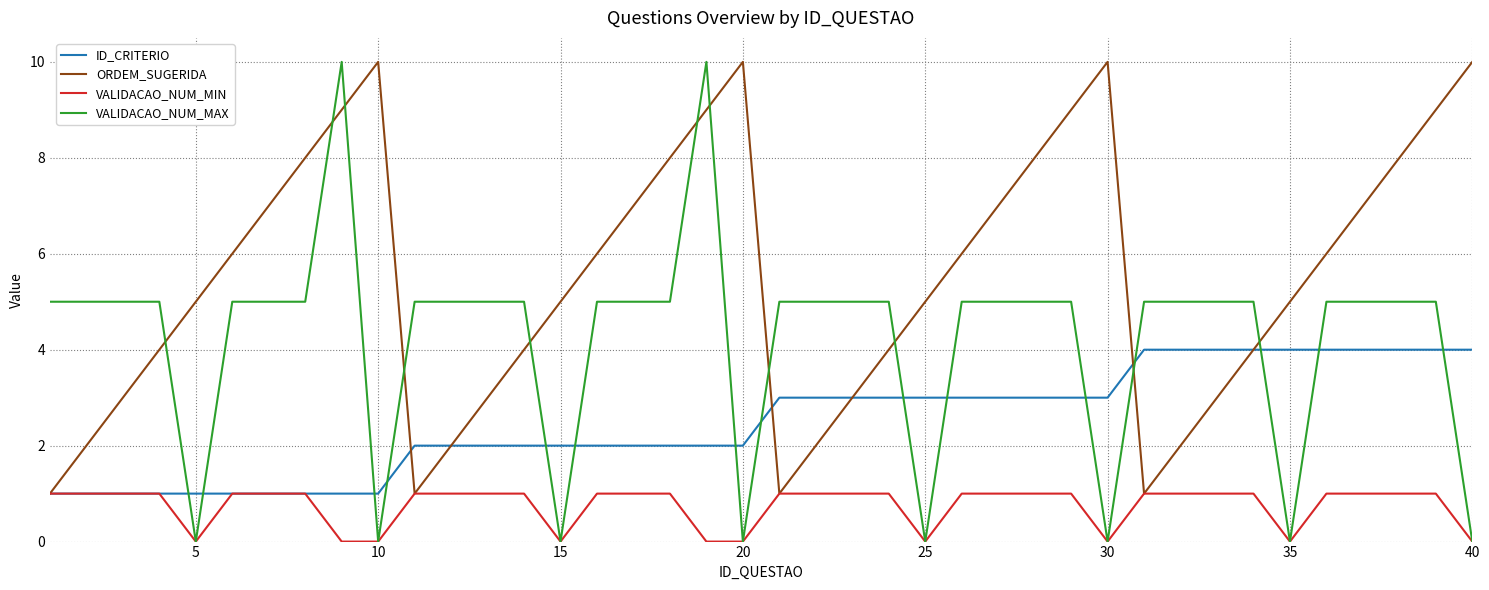

What is the maximum value for ORDEM_SUGERIDA?

10